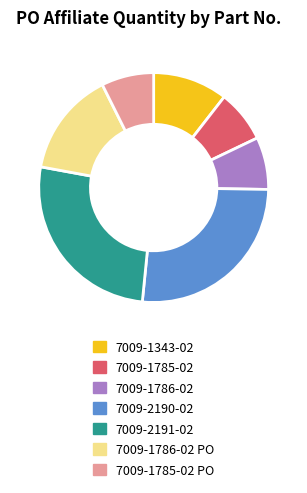

Approximately how many times larger is the value at 7009-2190-02 compared to 7009-1786-02?

3.6